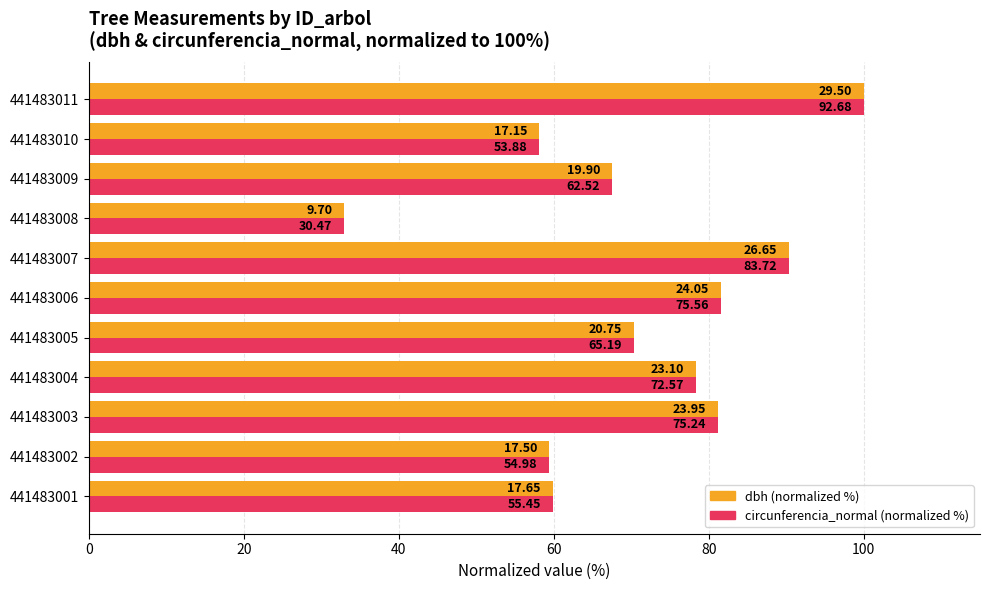

What are all the series names shown in the legend?

dbh (normalized %), circunferencia_normal (normalized %)